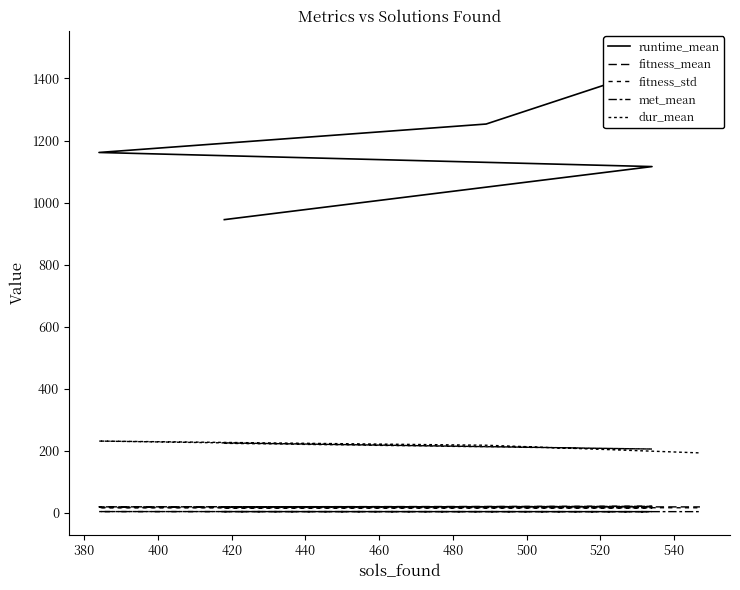

At how many categories does at least one series exceed 441?

5